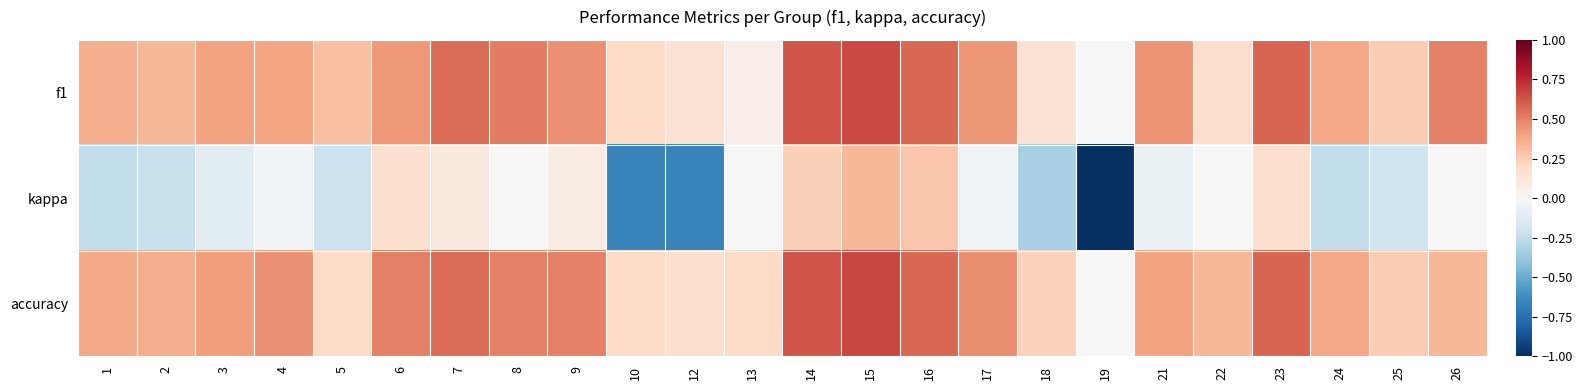

Rank the series by their maximum value, from highest to lowest.

accuracy, f1, kappa